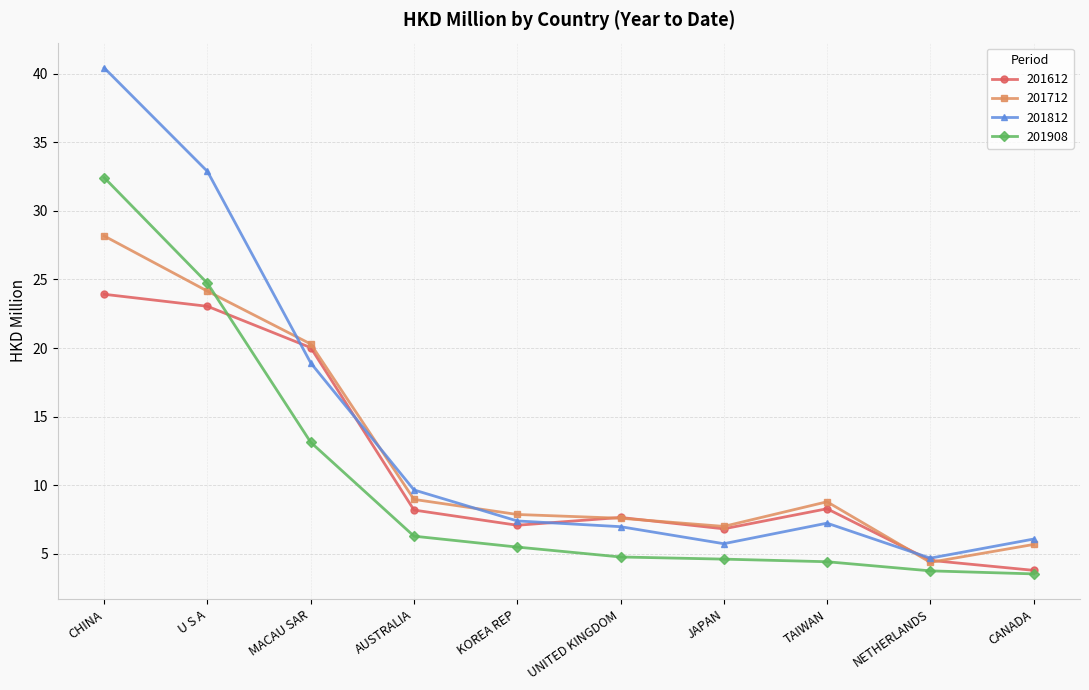

What is the spread (max minus min) of values at MACAU SAR?

7.2